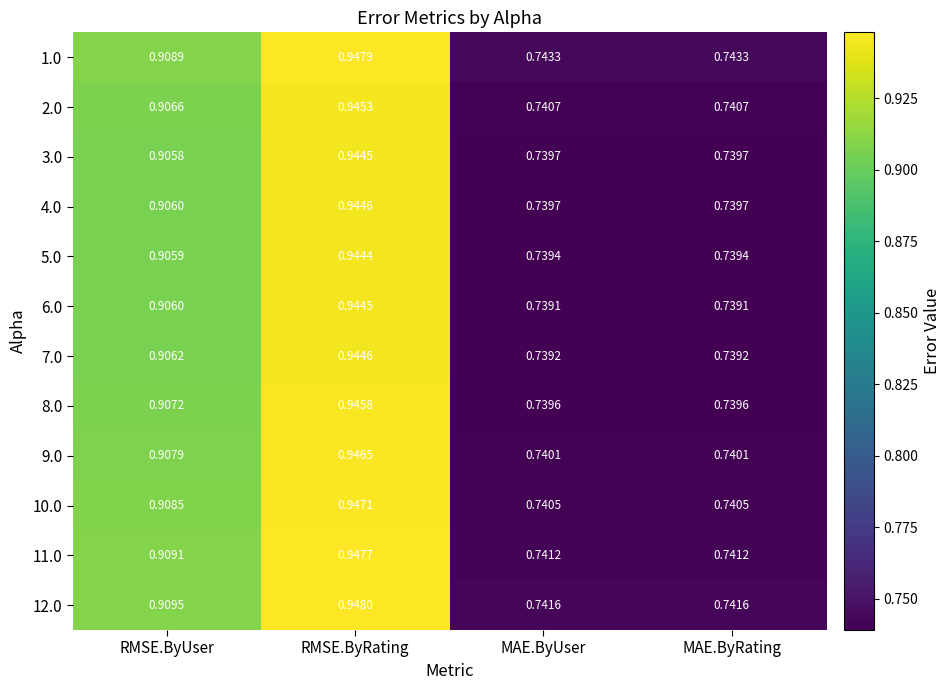

At how many categories does at least one series exceed 0?

4